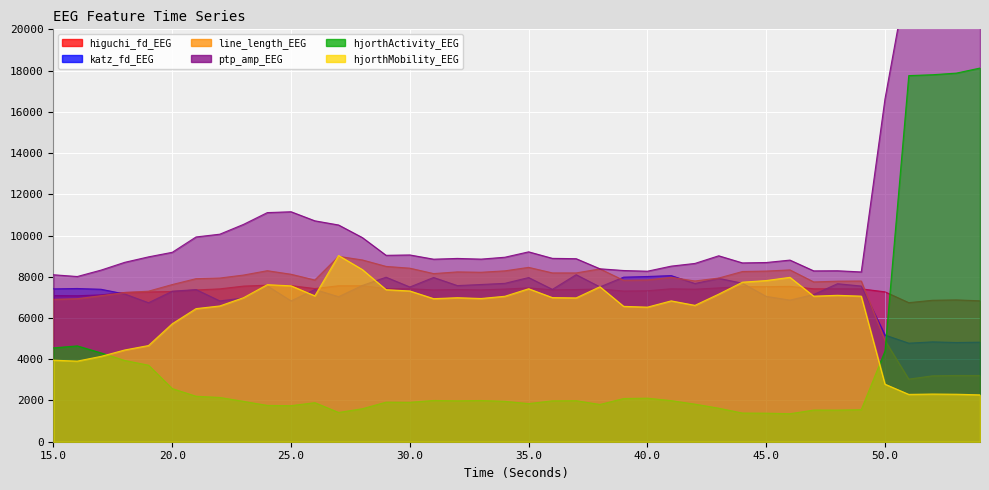

What is the difference between the highest and lowest values at 34?

6988.0